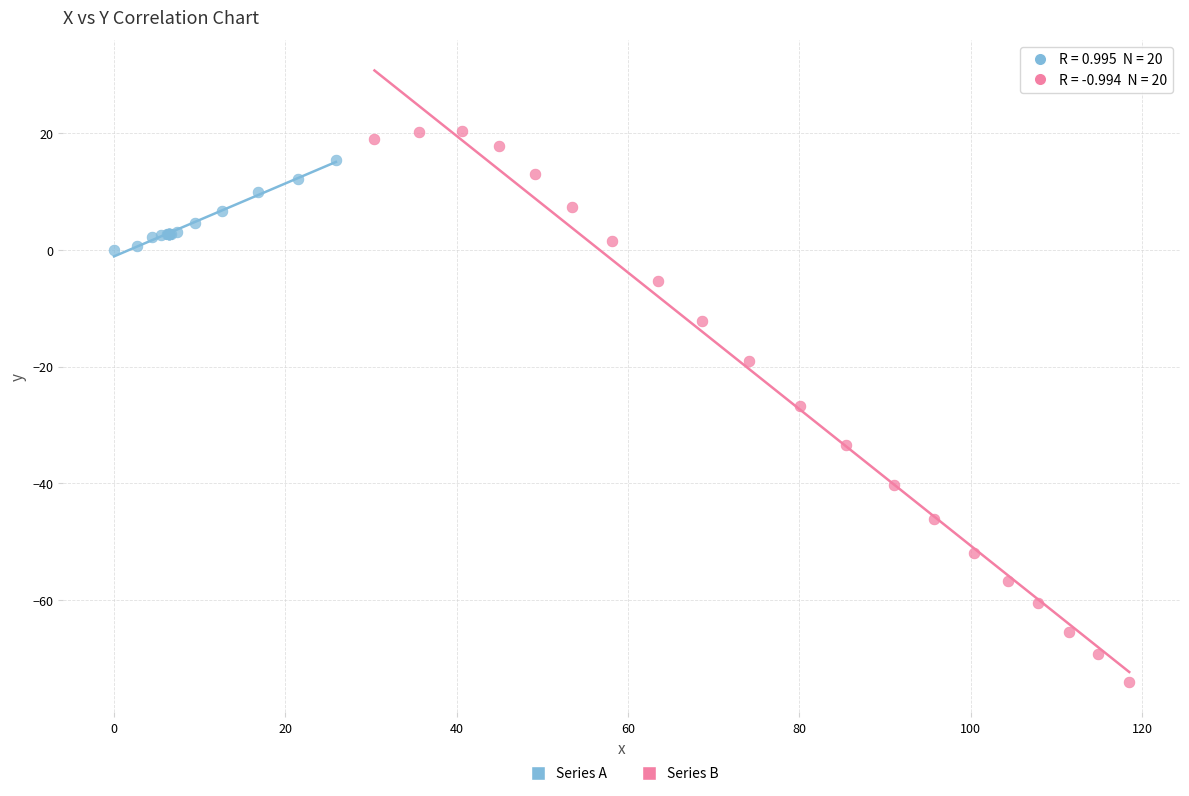

Which series reaches the minimum Y coordinate?

Series B